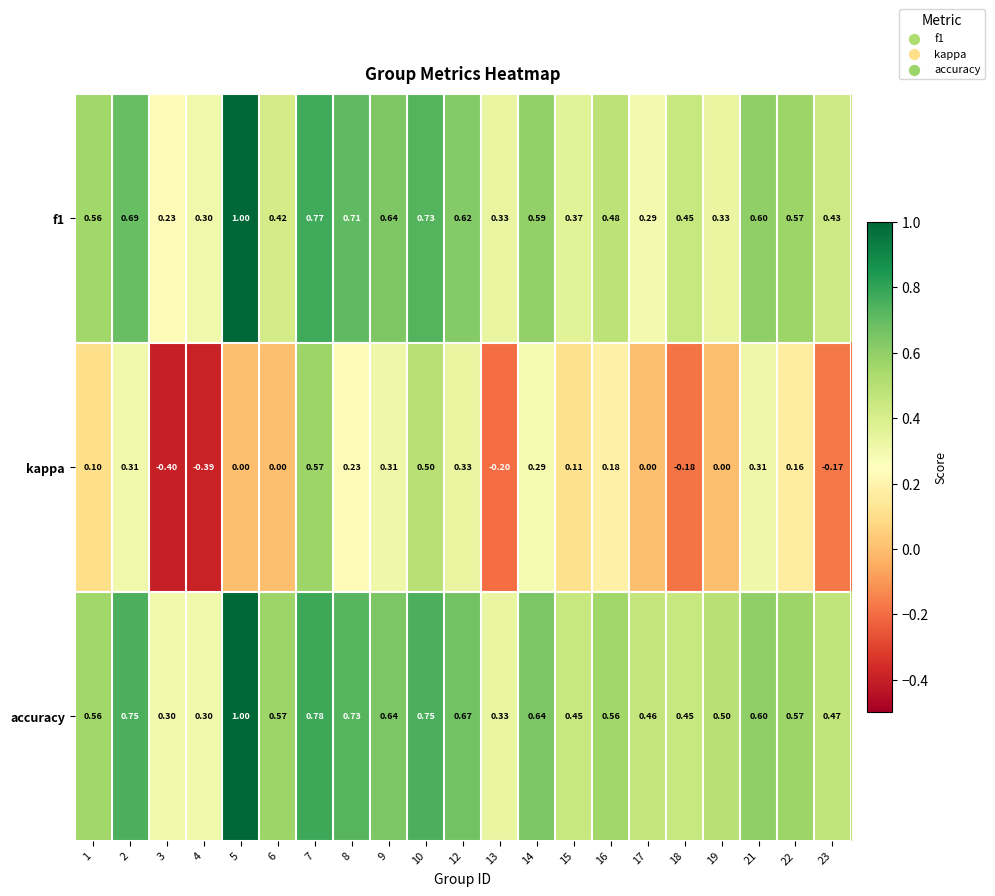

Which series has the largest total across all categories?

accuracy